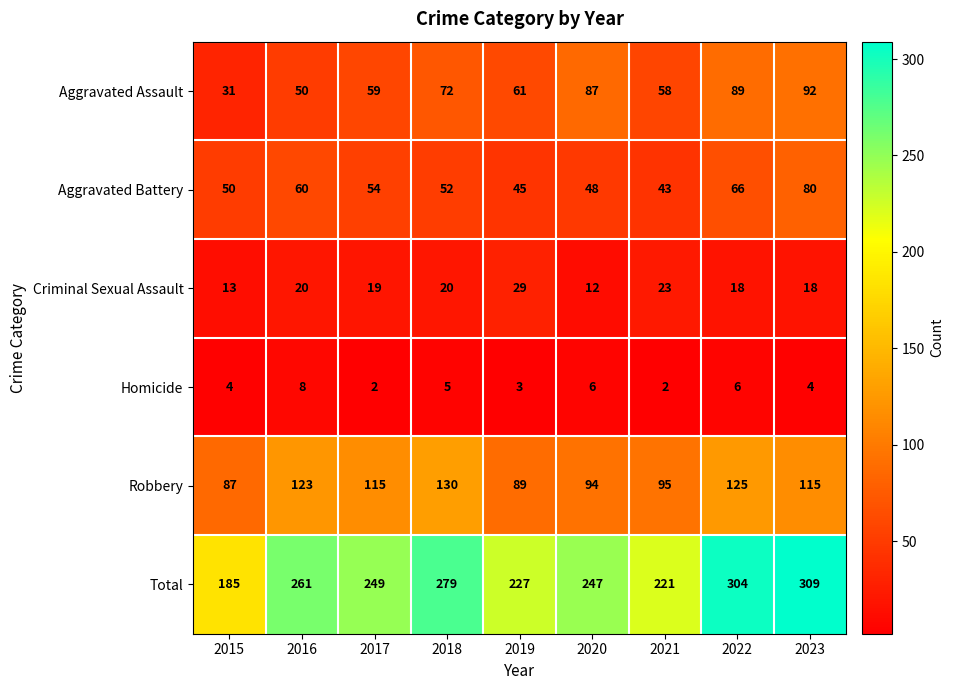

What is the difference between the Criminal Sexual Assault values at 2015 and 2017?

6